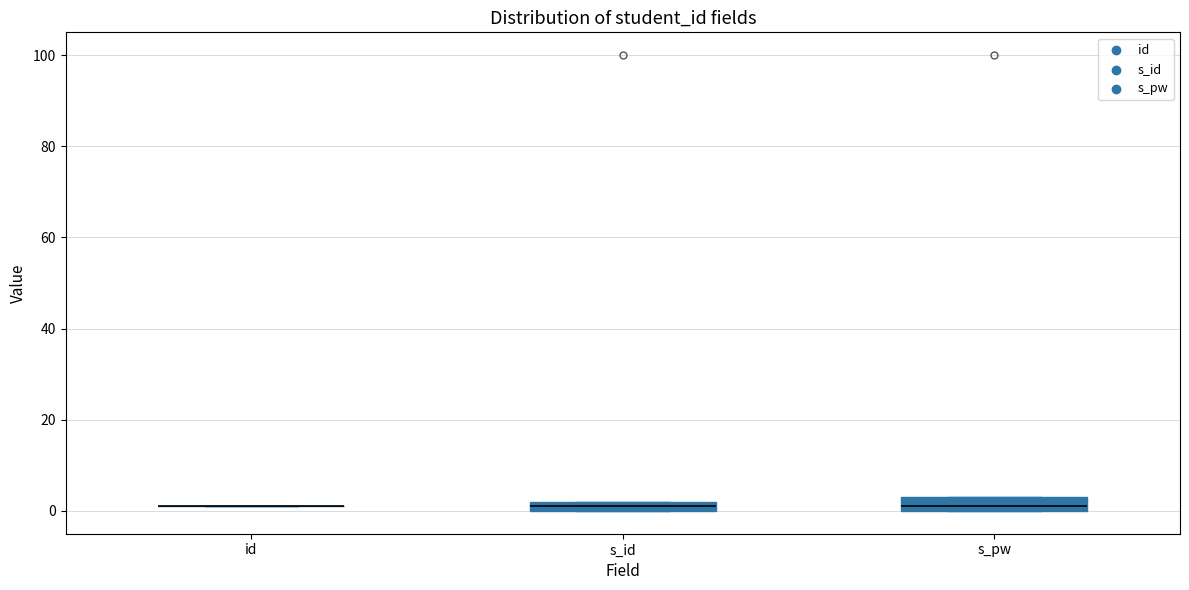

Where is the lower edge of the box for s_id on the y-axis? The values are not printed on the chart, so give them approximately, as read against the axis.

0